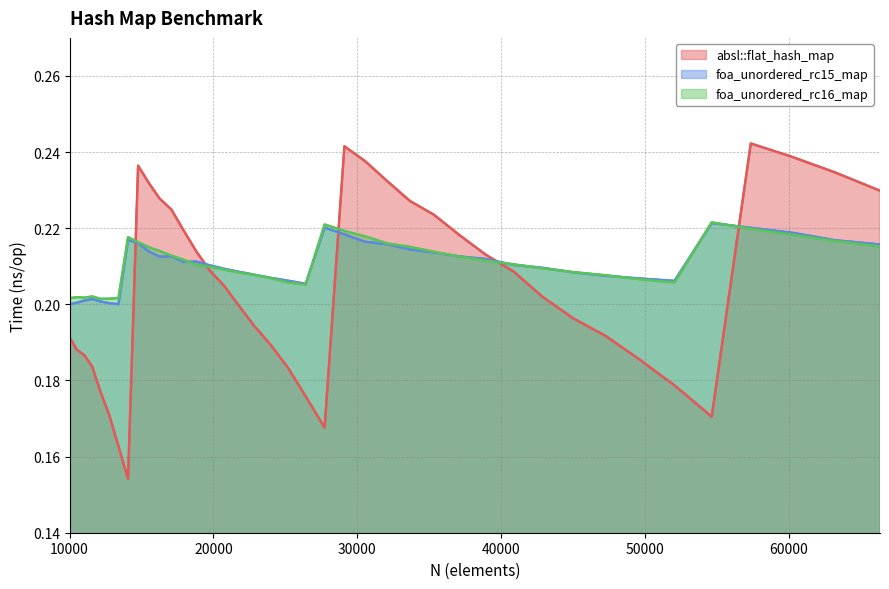

How many lines are shown in the chart?

3